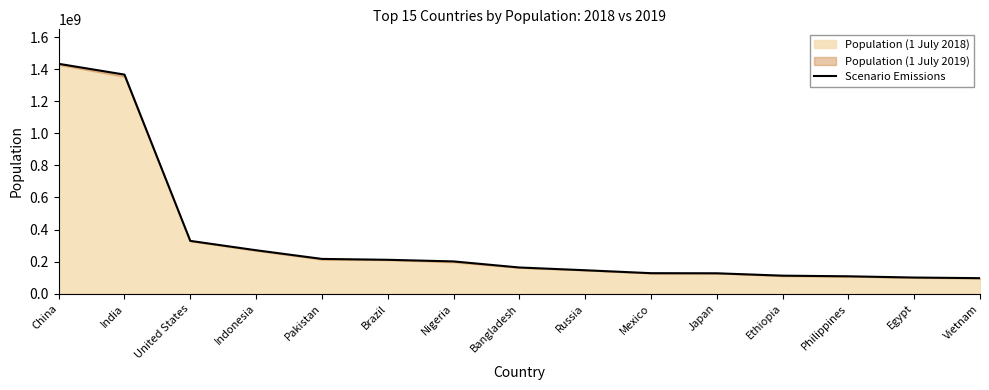

What is the greatest value displayed?

1433783686